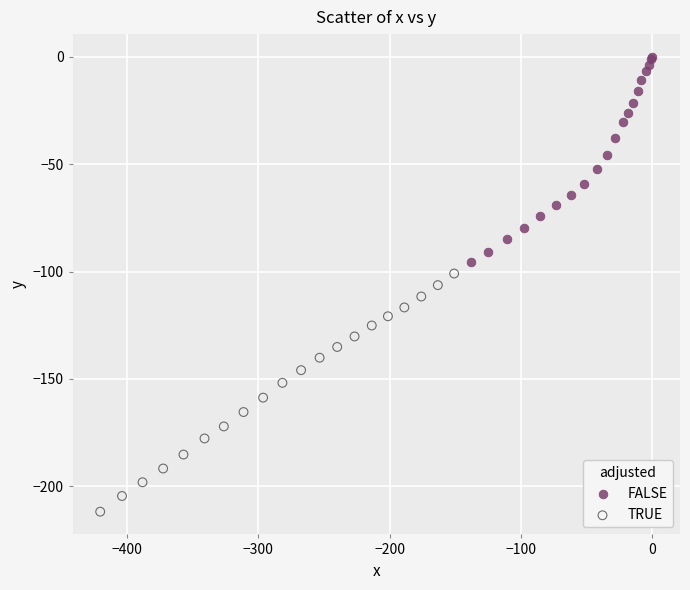

Which series has the largest Y range (max minus min)?

TRUE